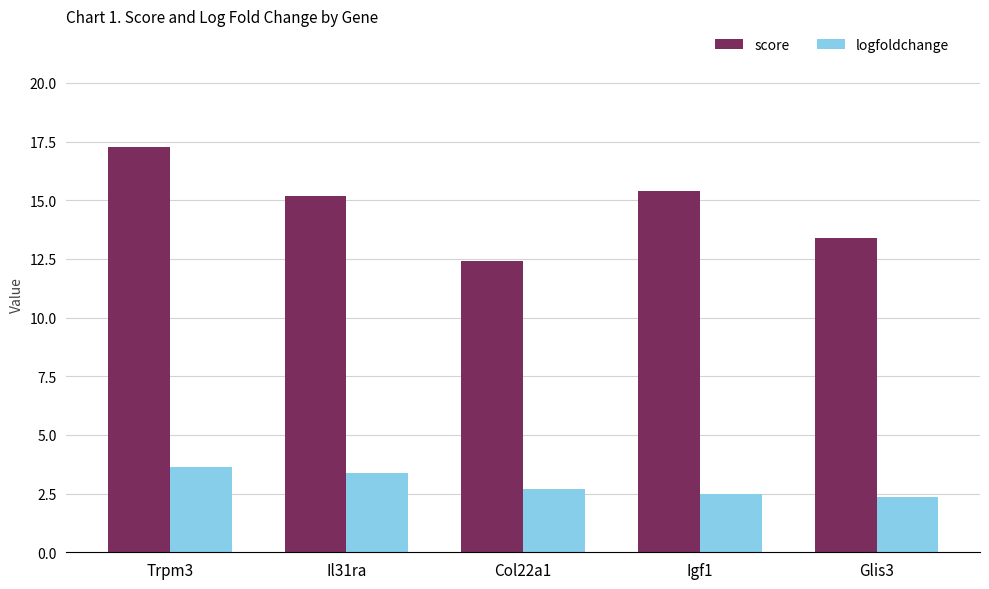

The value of logfoldchange at Col22a1 is 1.5. True or false?

False